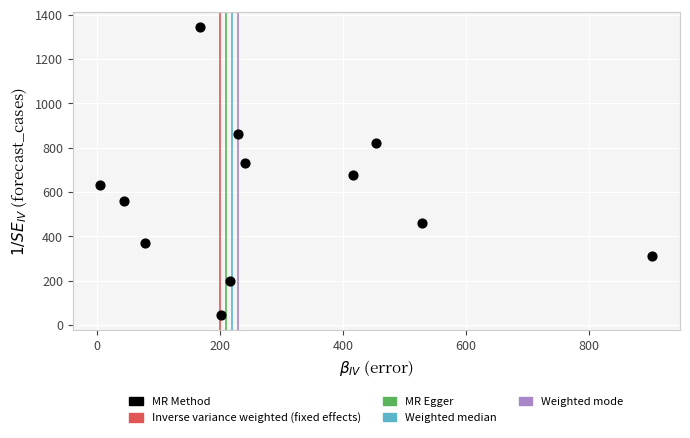

What Y value in the scatter plot is closest to 695?

675.2